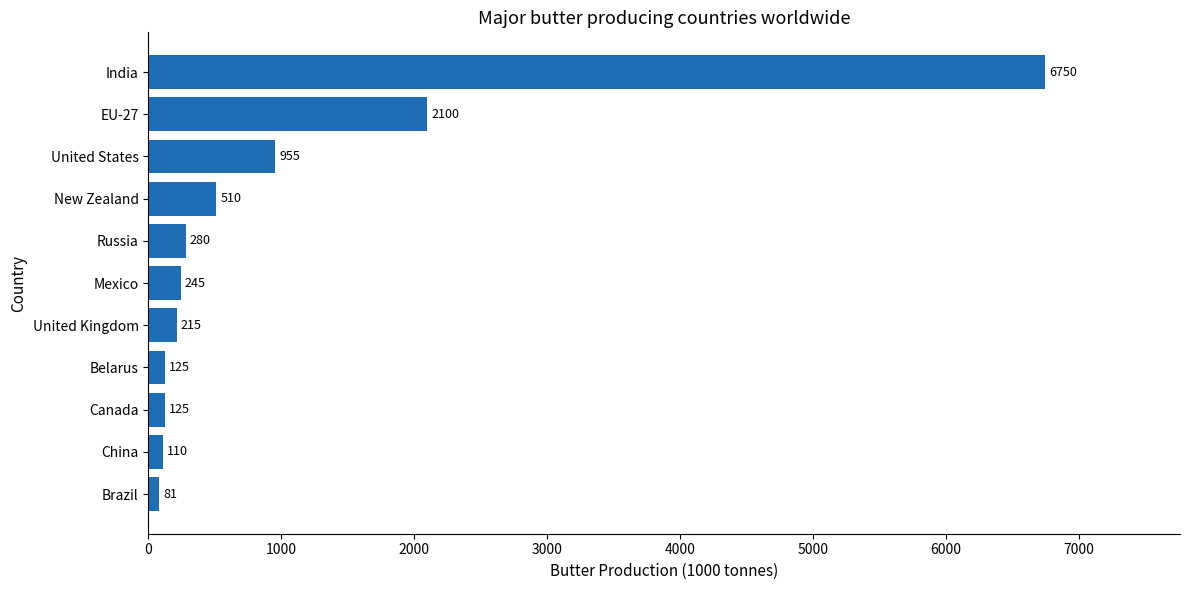

Is it true that the value at Mexico is 245?

True